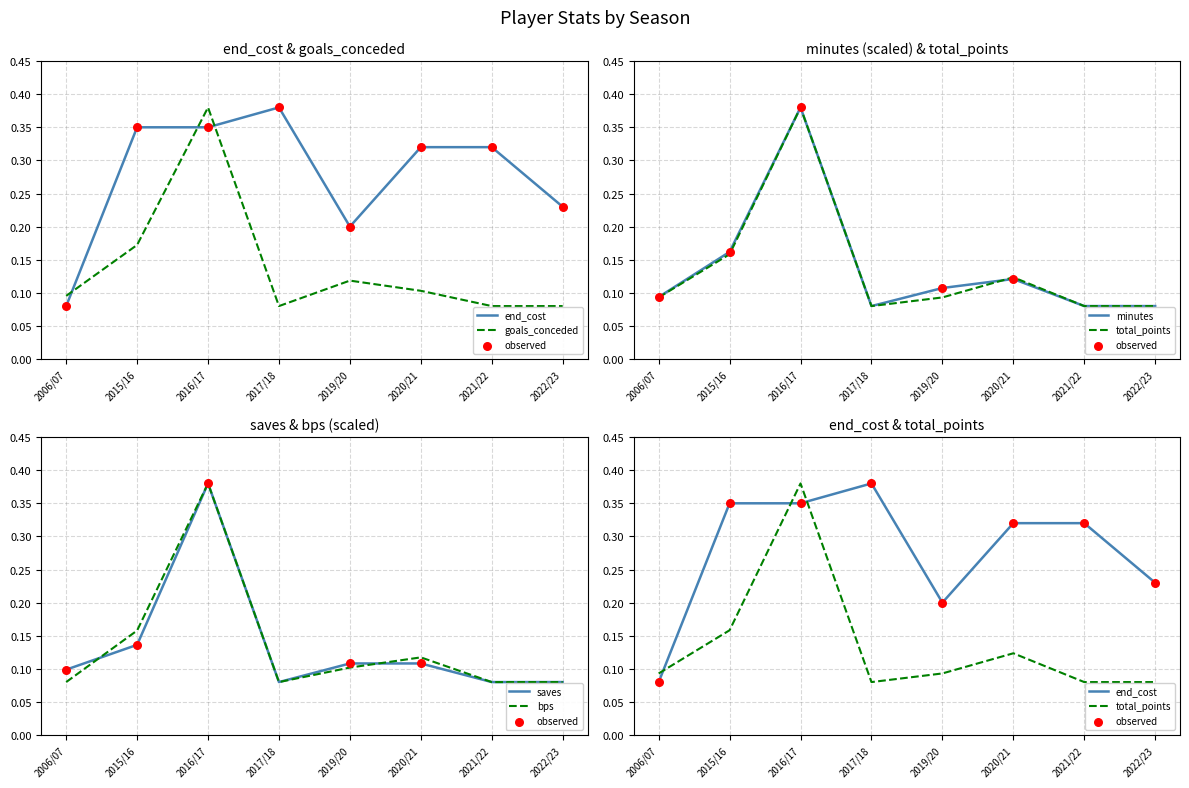

Which series contains the lowest Y value?

end_cost